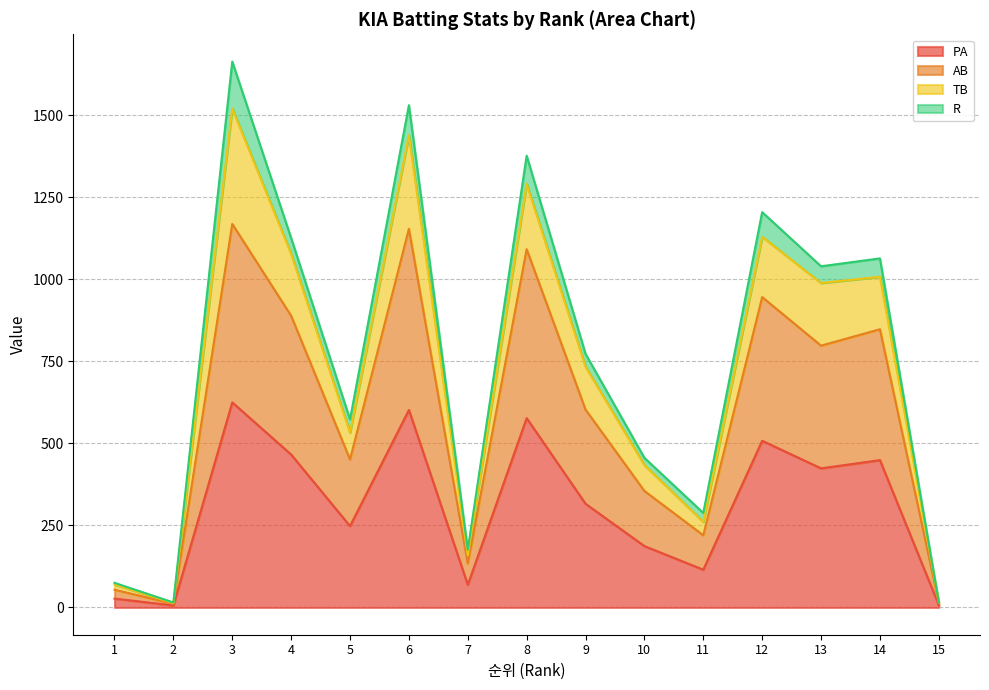

True or false: PA has more than 2 interior local peaks.

True